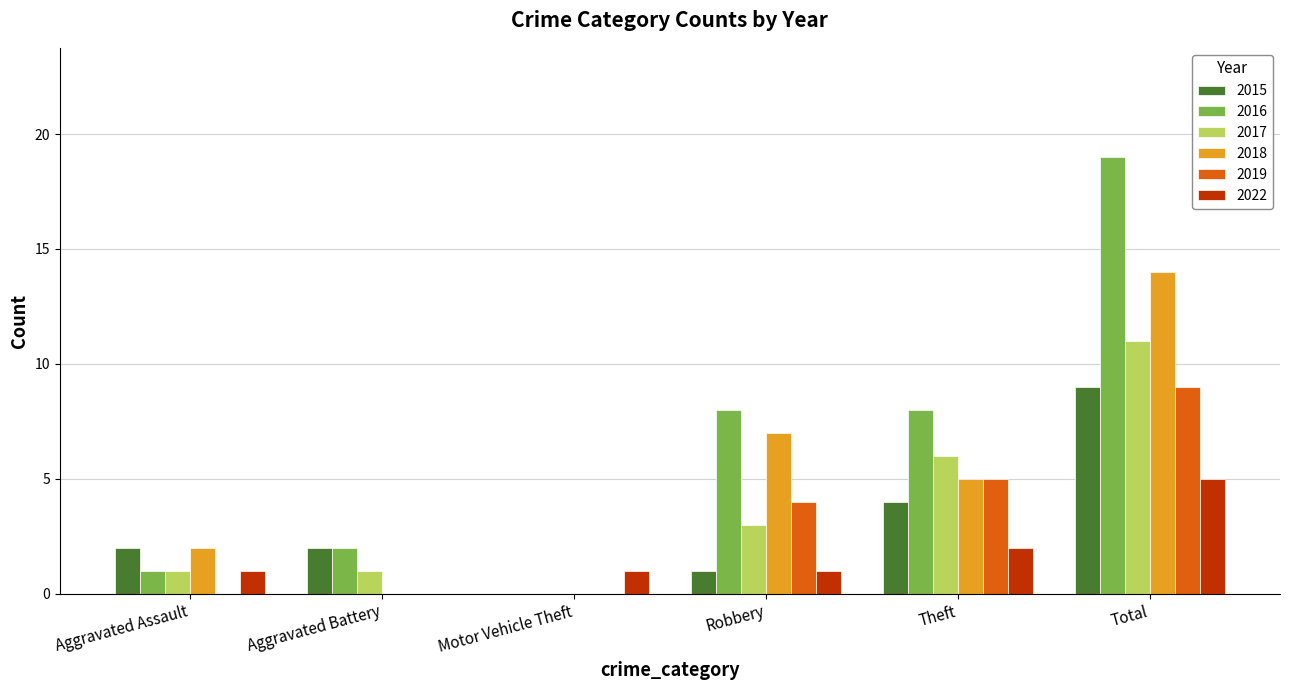

What is the total value across all series at Total?

67